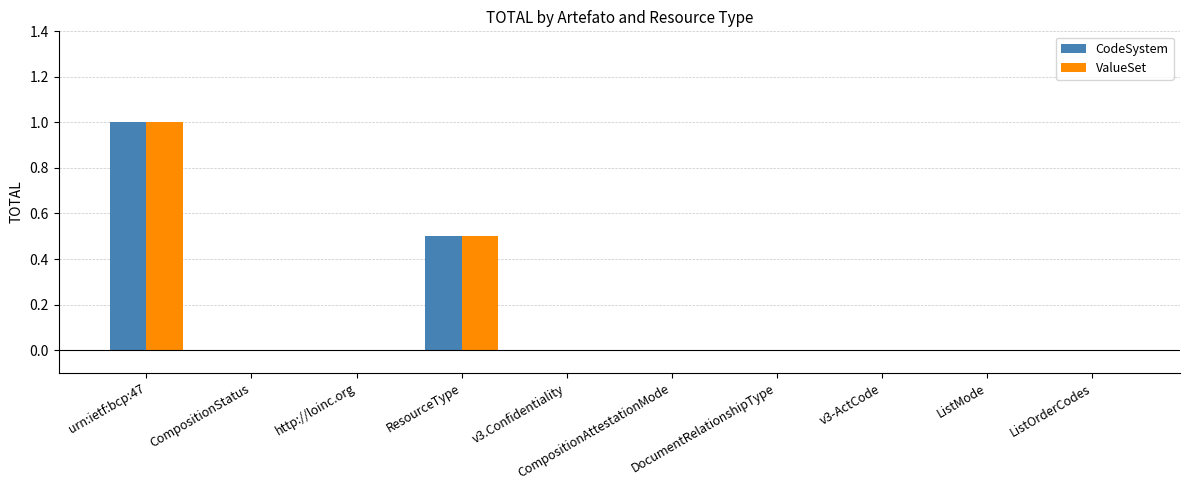

Are the bars grouped side by side (vs. stacked)?

Yes